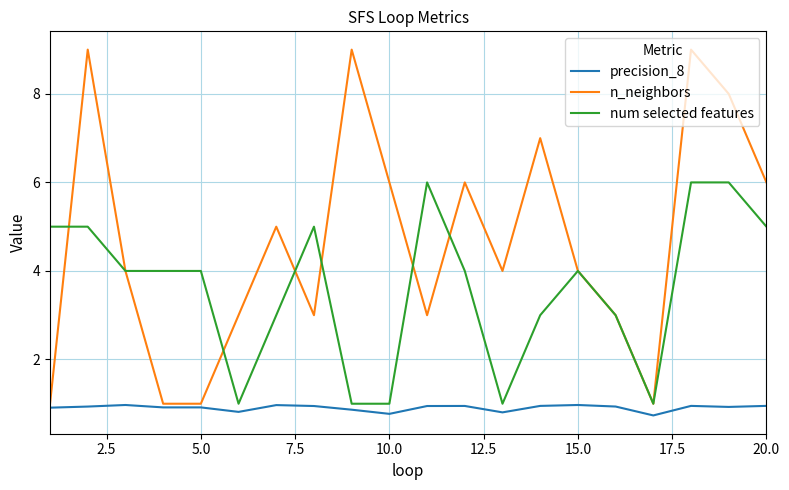

Which series has the widest spread of values?

n_neighbors